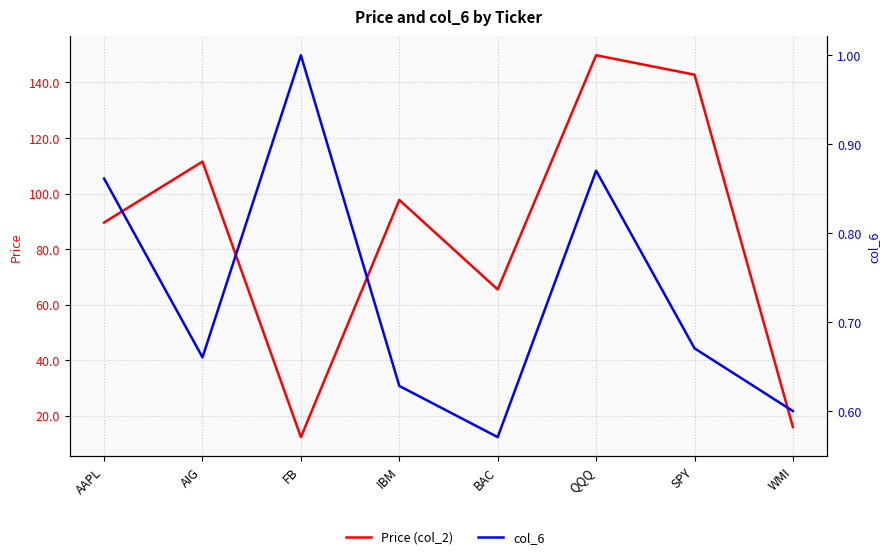

Is it true that Price (col_2) equals 134.2 at AAPL?

False